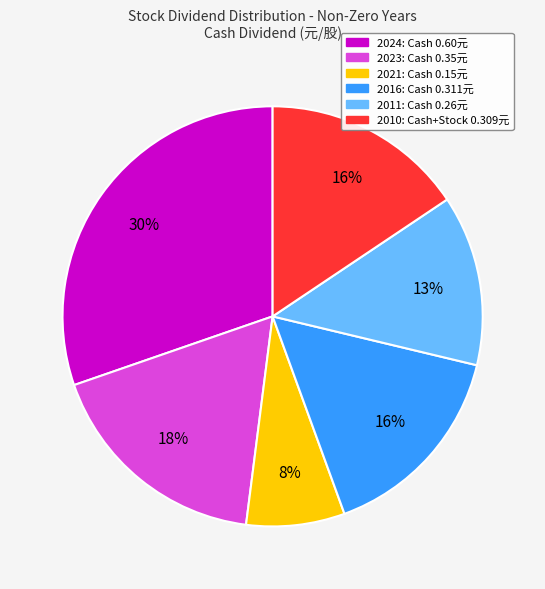

Does any single category account for the majority?

No